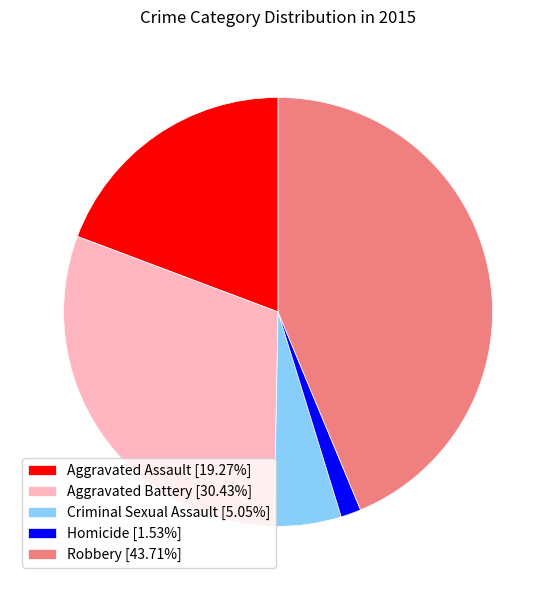

Does Aggravated Battery [30.43%] account for over 50% of the chart?

No